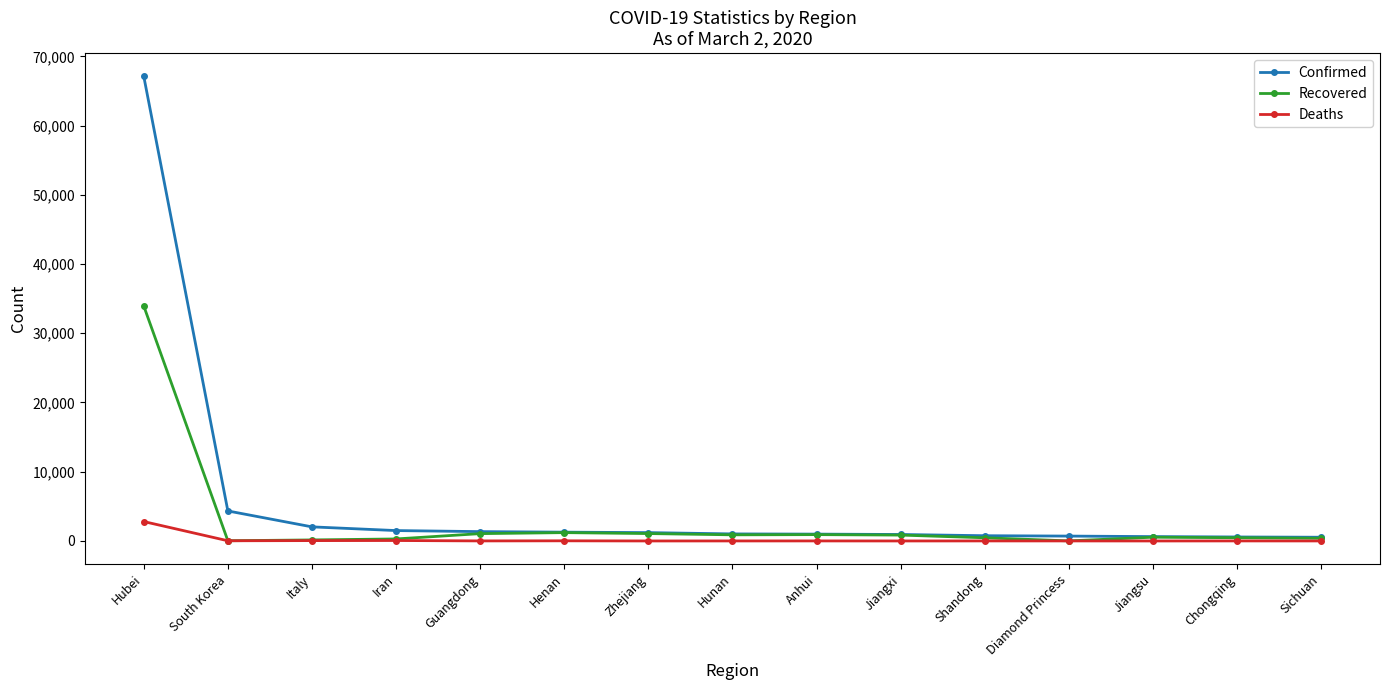

What is the label of the 11th point from the left?

Shandong